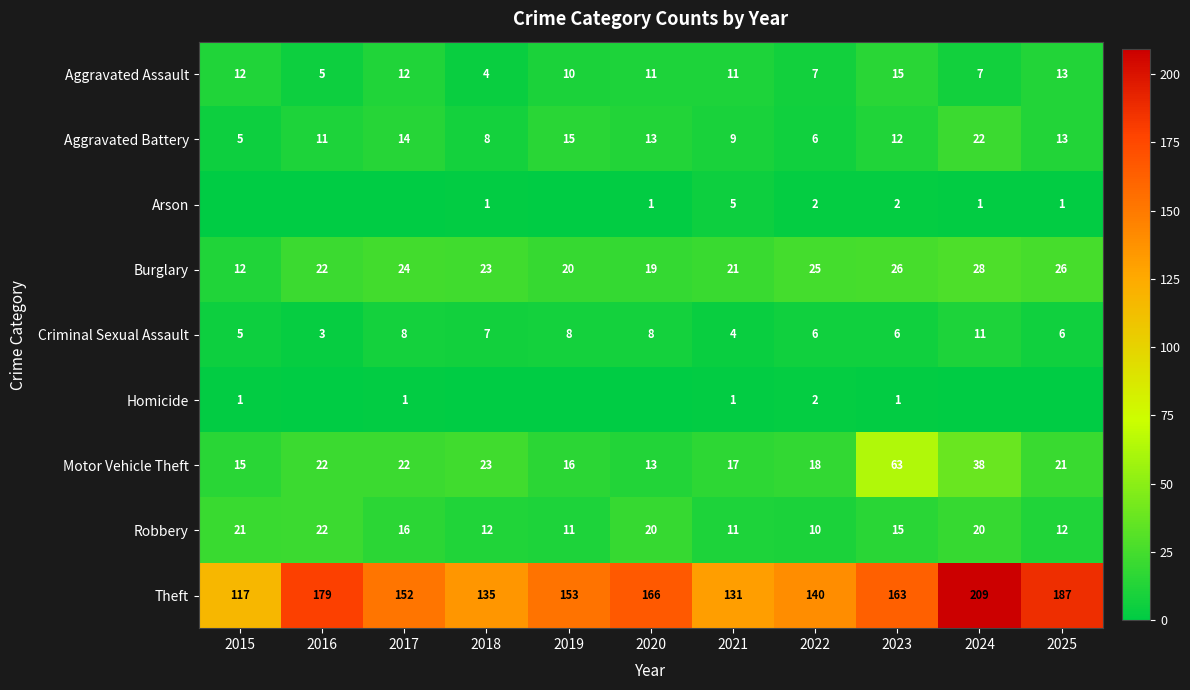

What is the highest value of the Aggravated Battery series?

22